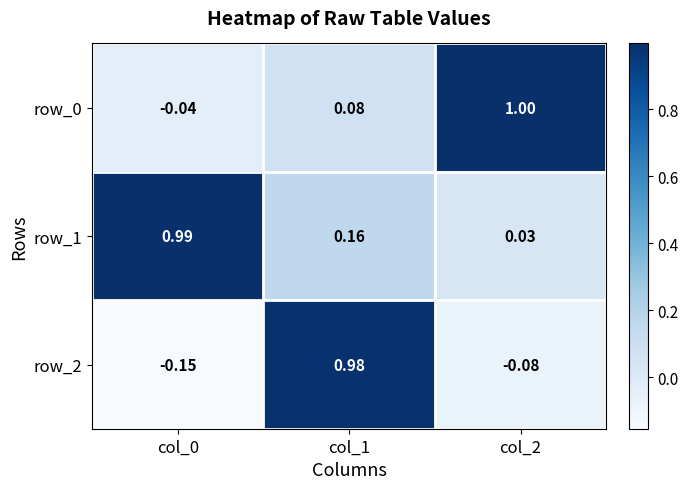

What is the sum of the row_0 values at col_1 and col_2?

1.1